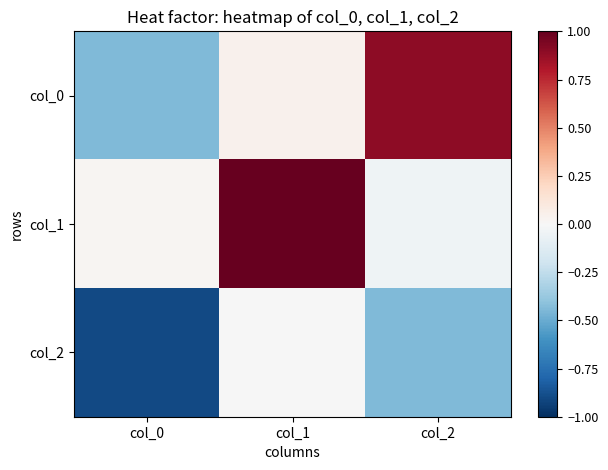

Rank the series at col_2 from lowest to highest value.

col_2, col_1, col_0